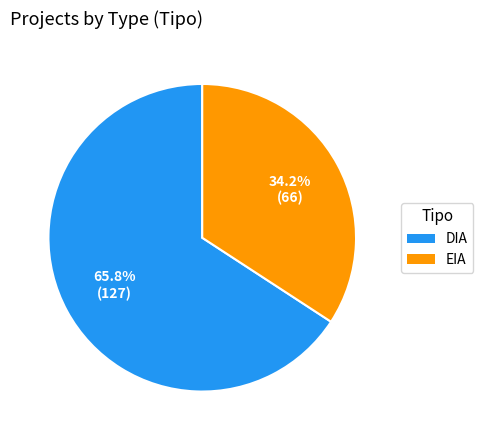

Which has a higher value, DIA or EIA?

DIA